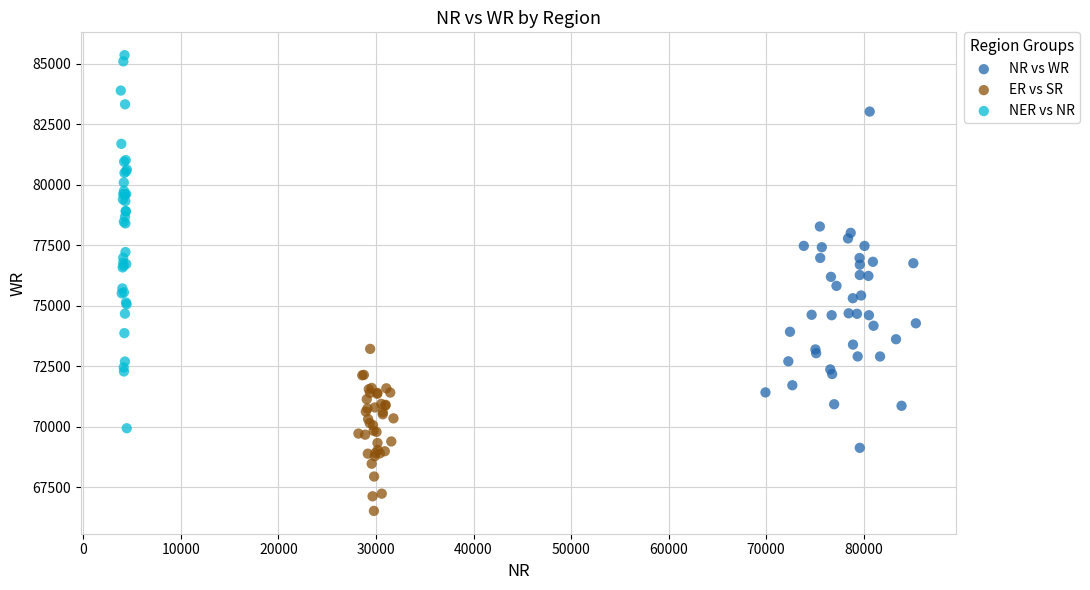

Which series reaches the maximum Y coordinate?

NER vs NR